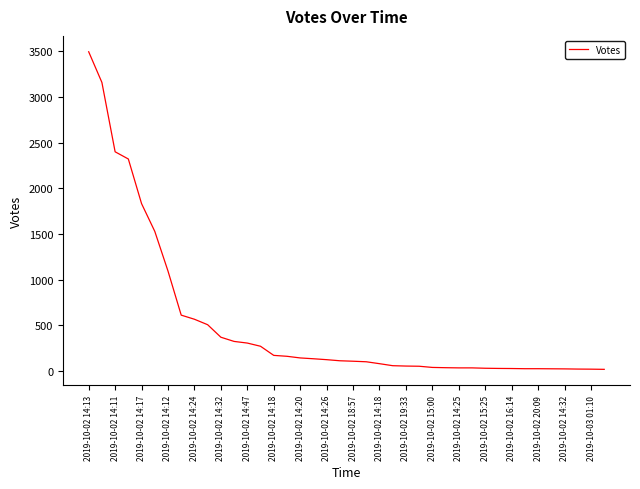

What is the difference between the maximum and minimum values?

3480